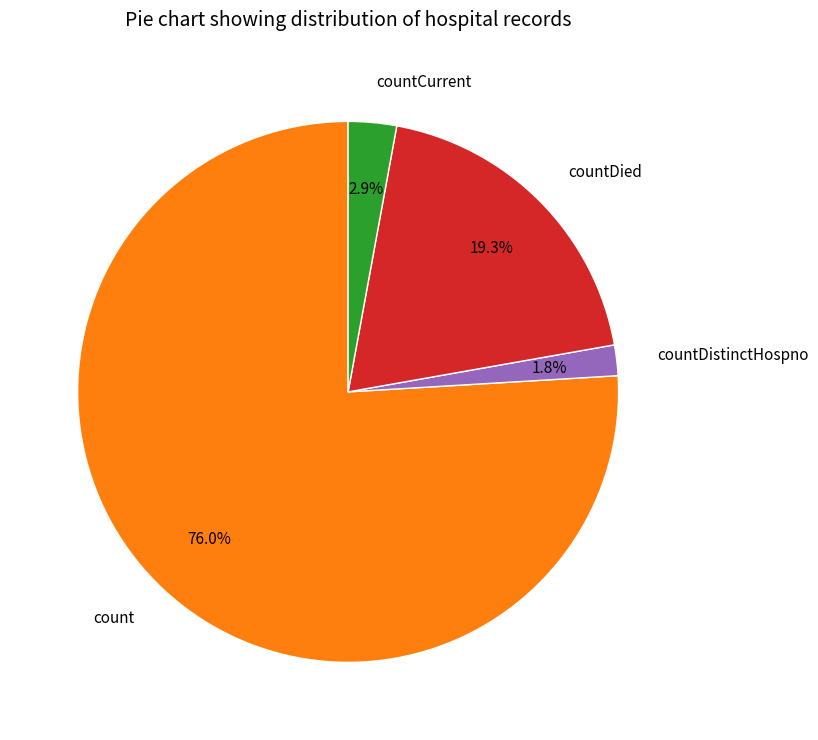

Which has a higher value, count or countCurrent?

count